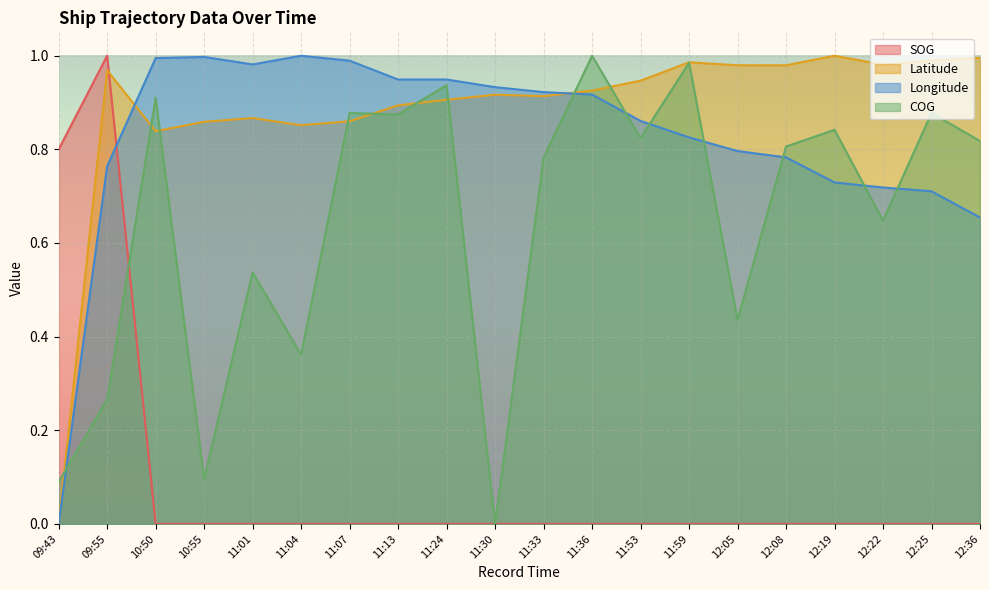

At which category is the sum across all series the highest?

09:55